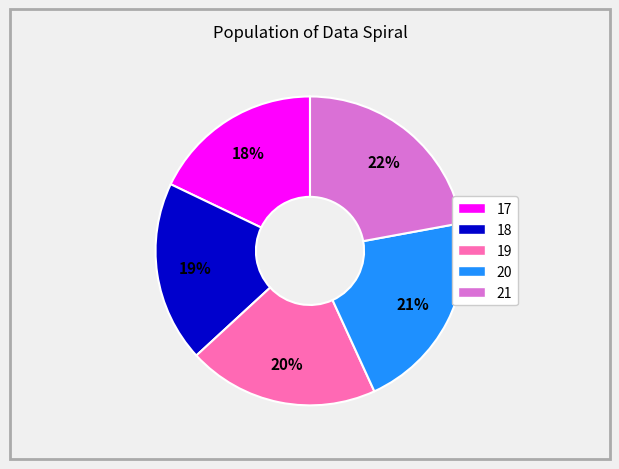

Which category has the smallest portion of the pie?

17